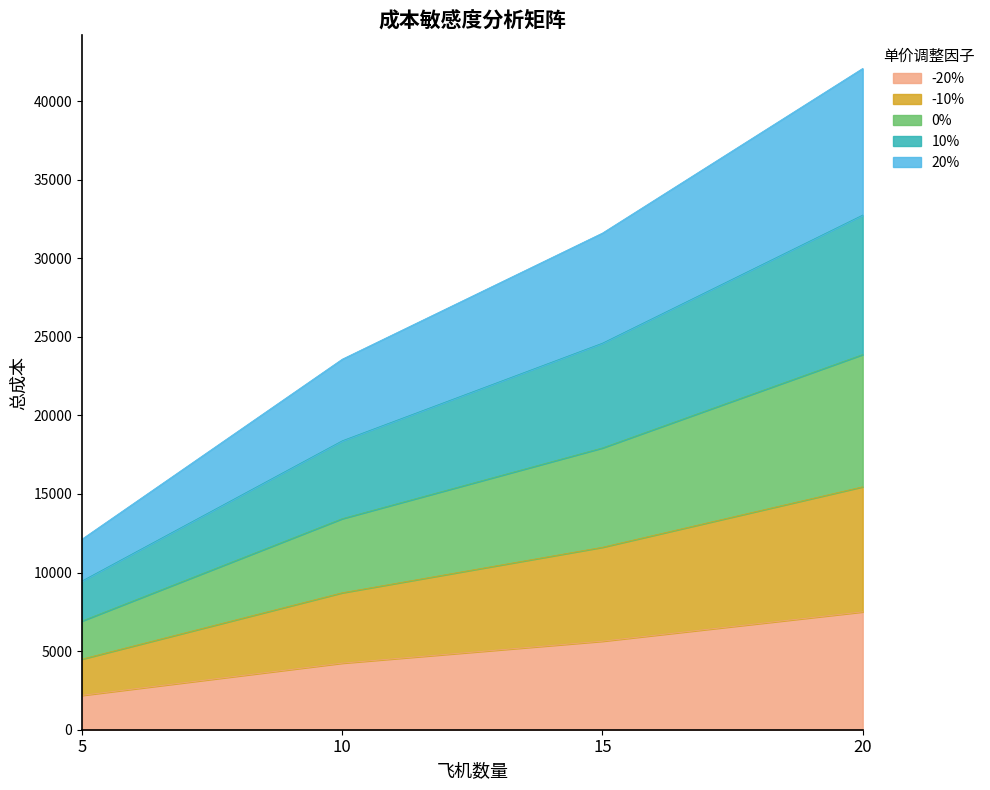

What is the total value across all series at 20?

42080.0